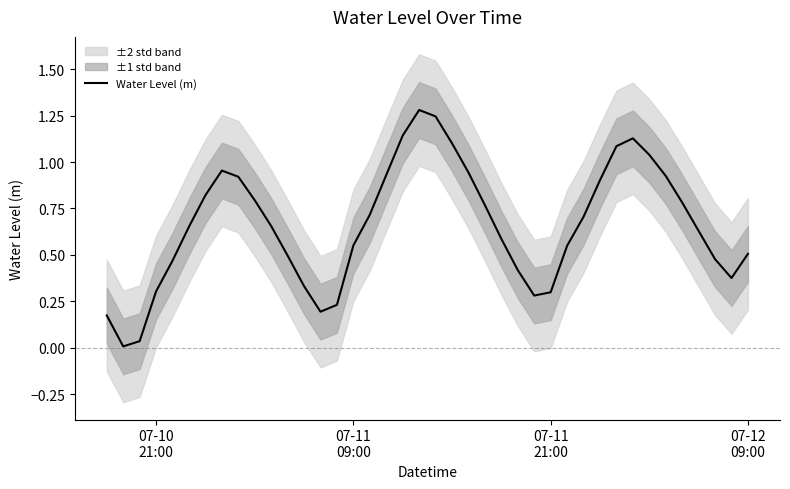

How many points are higher than both their immediate neighbors (excluding endpoints)?

3